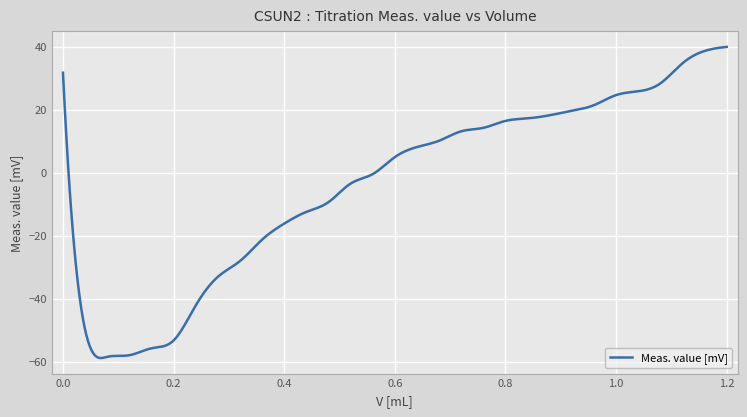

What is the smallest value displayed?

-58.9